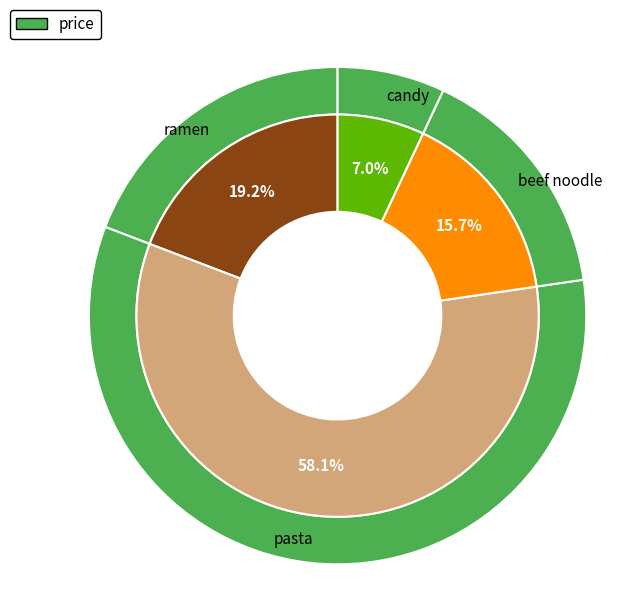

Count the number of slices in the pie.

4